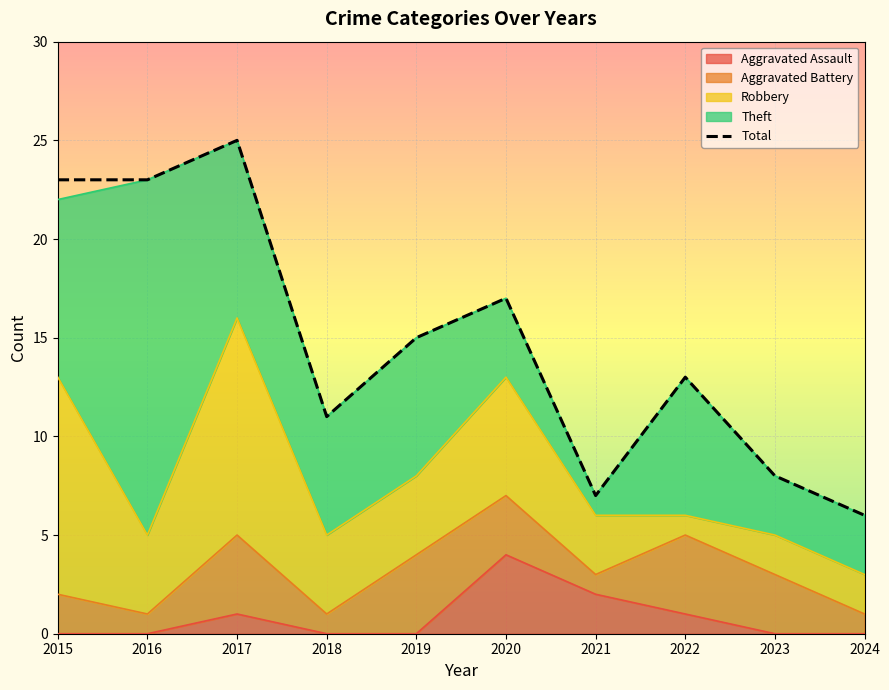

Between 2018 and 2023, which series saw the biggest shift?

Theft